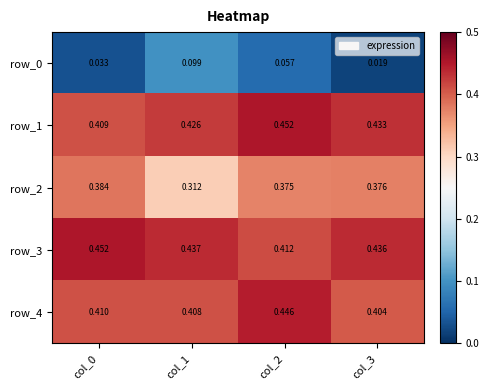

Rank the series by their maximum value, from highest to lowest.

row_3, row_1, row_4, row_2, row_0